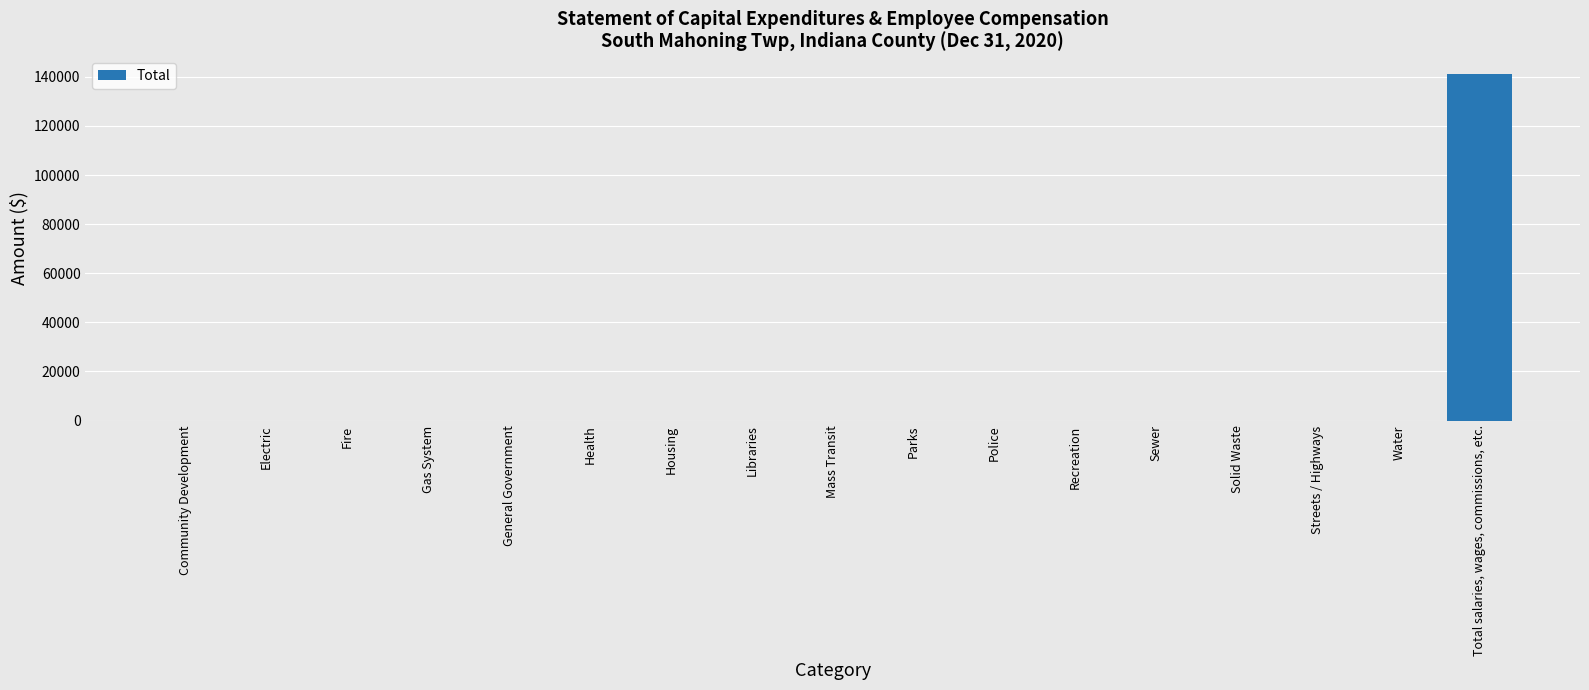

Reading left to right, list all the values displayed in this chart.

0	0	0	0	0	0	0	0	0	0	0	0	0	0	0	0	141212